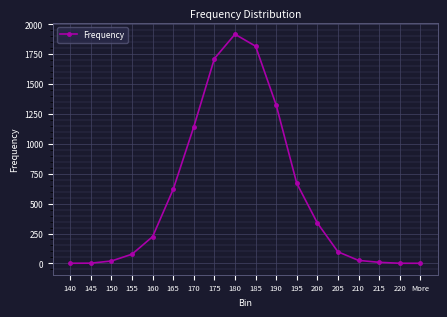

Where is the data nearest to the value 959?

170